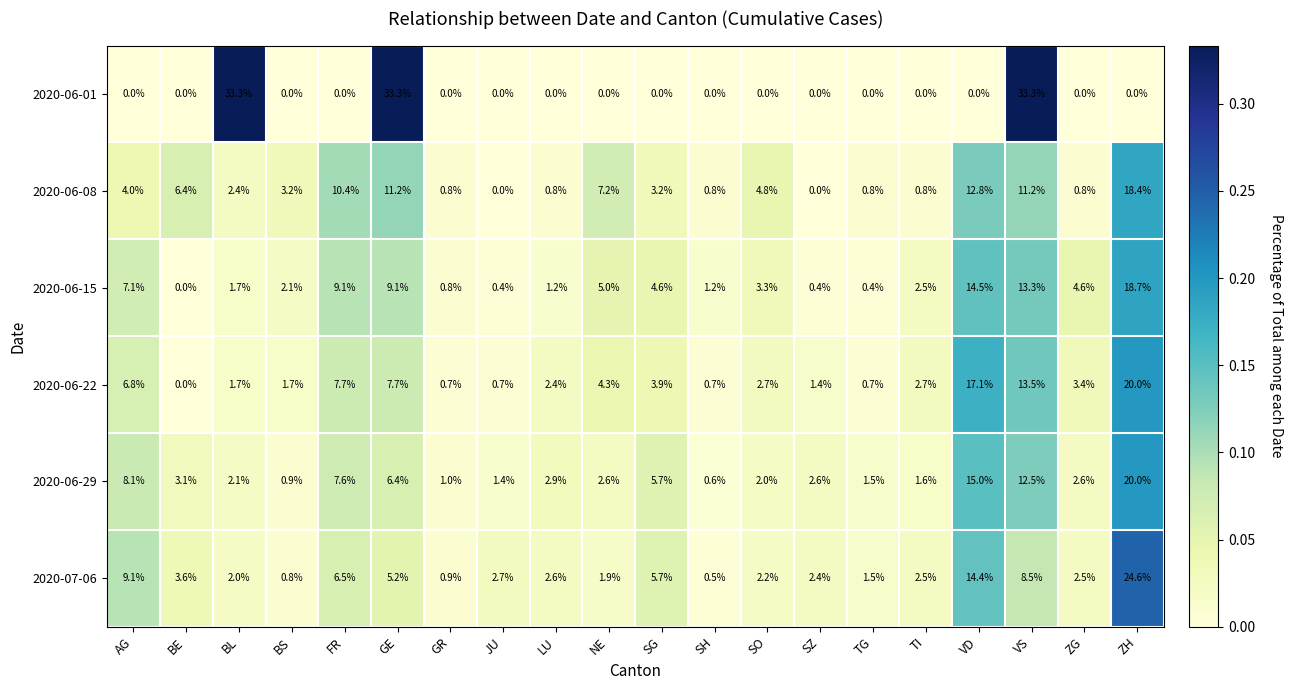

What is the sum of the 2020-06-15 values at SO and VD?

17.8